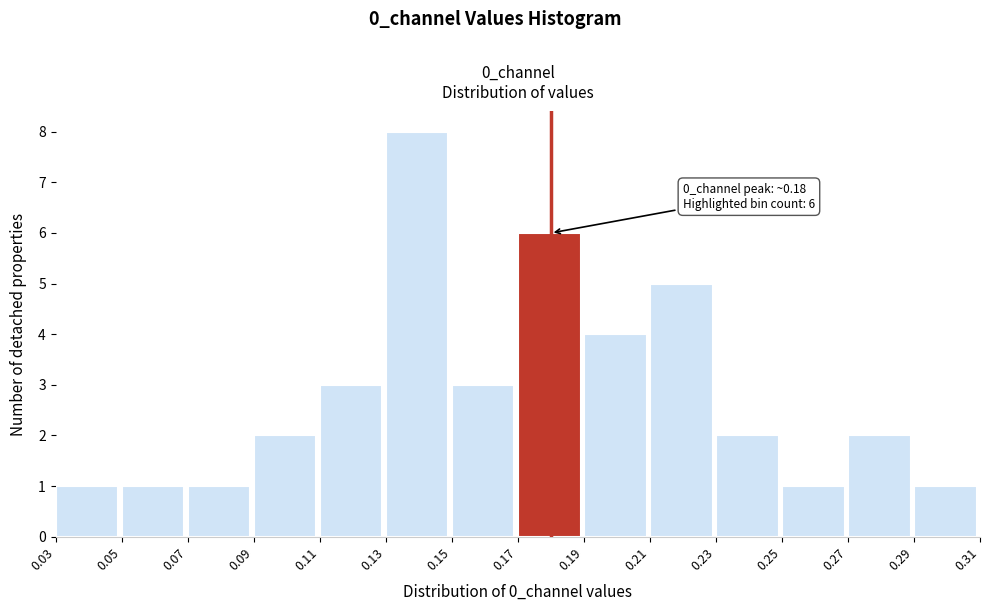

Over which range of the x-axis is the bar tallest?

0.13 to 0.15